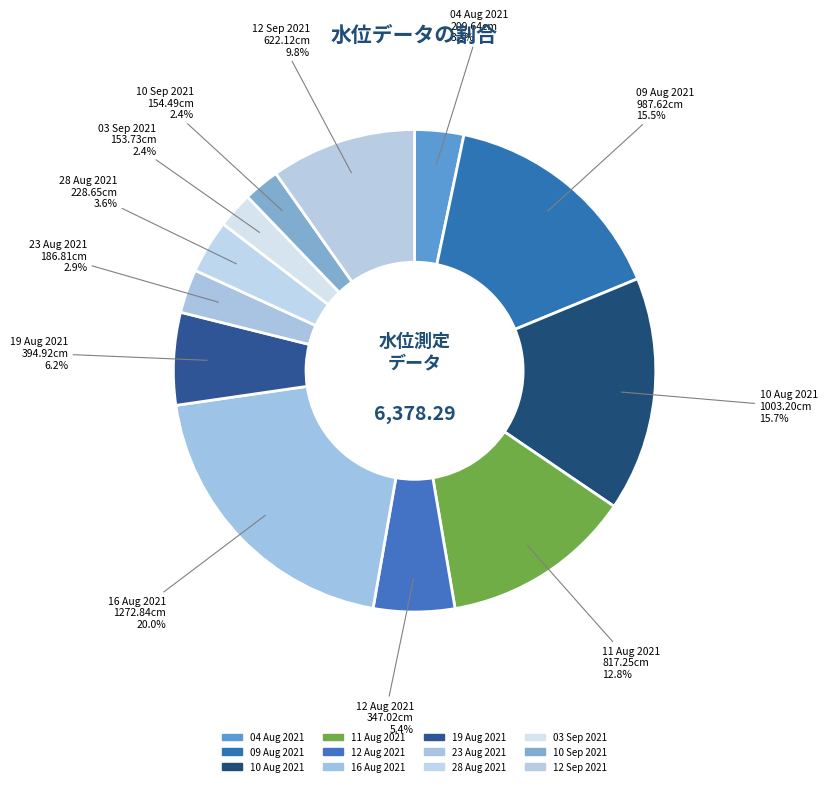

Count the number of slices in the pie.

12